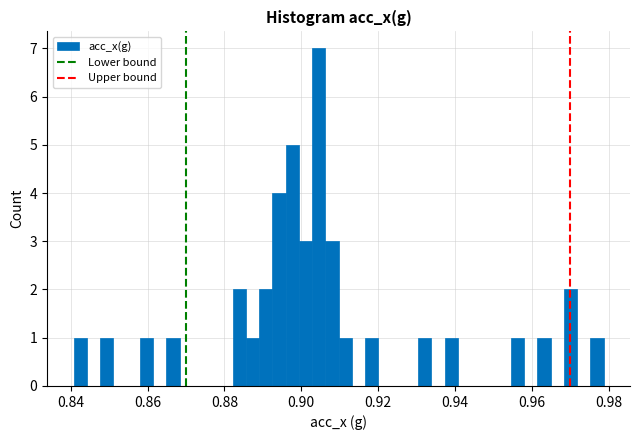

Read against the x-axis, roughly where is the centre of the tallest bar?

0.904